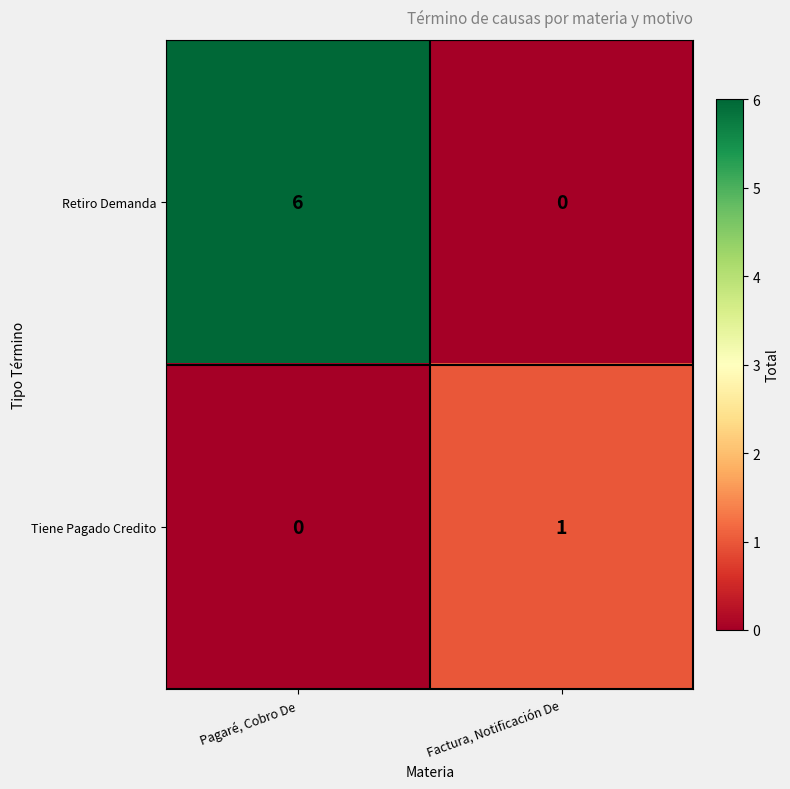

Is it true that Retiro Demanda equals 4 at Pagaré, Cobro De?

False